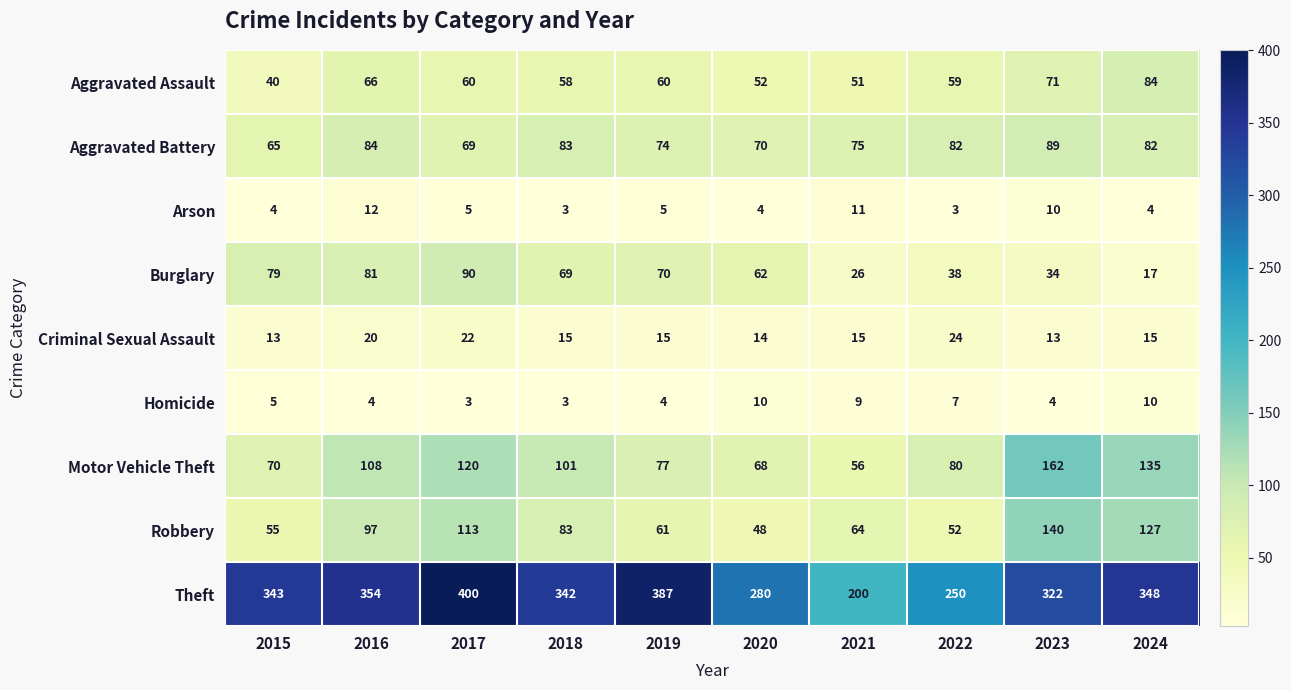

What value does the Robbery series have at 2023, to the nearest 5?

140